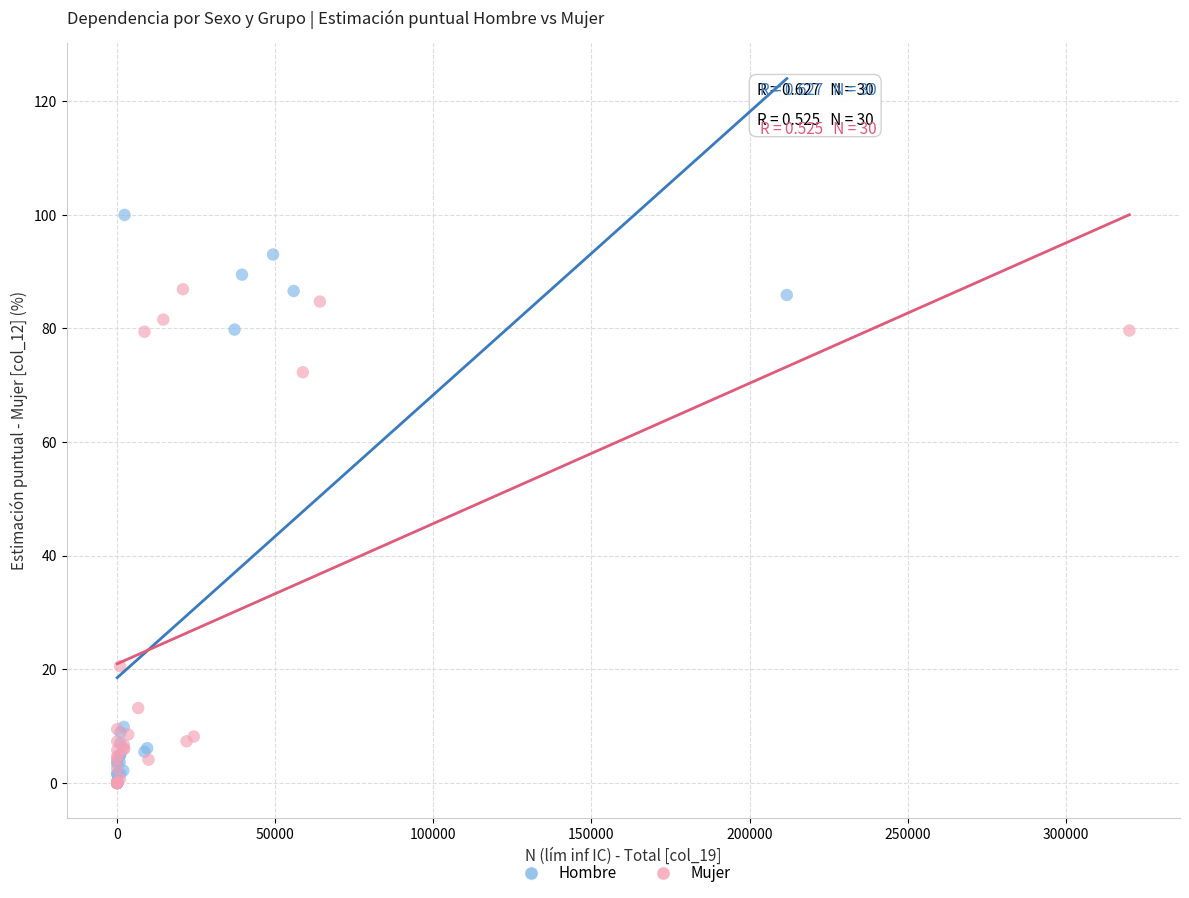

Which series has the largest Y range (max minus min)?

Hombre